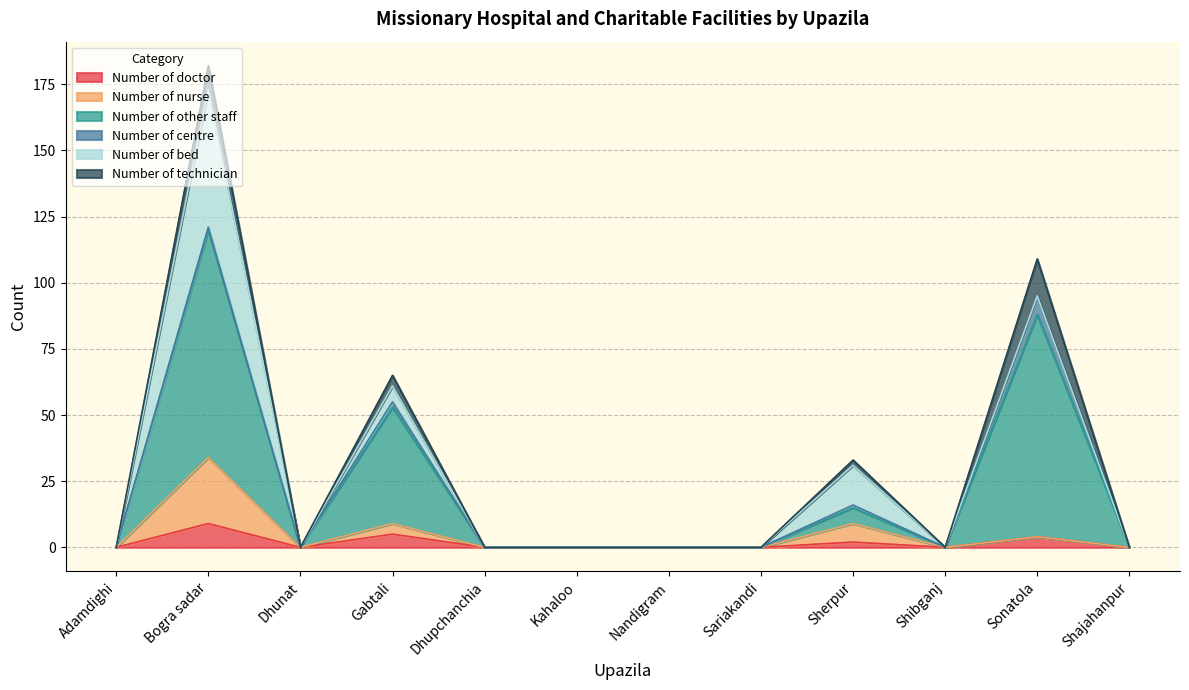

At which category is the sum across all series the highest?

Bogra sadar